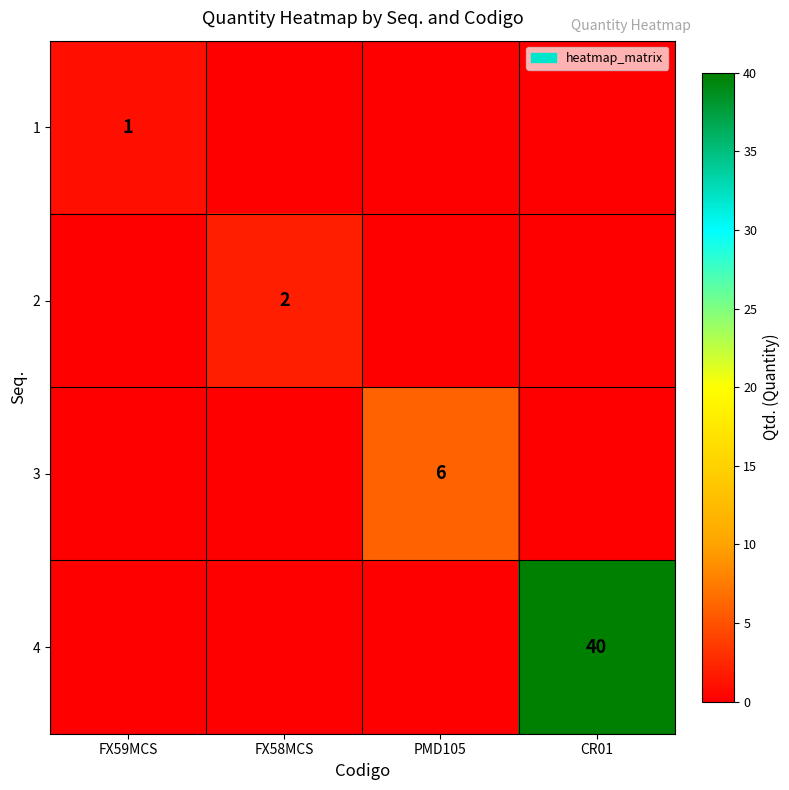

At how many categories does at least one series exceed 34?

1